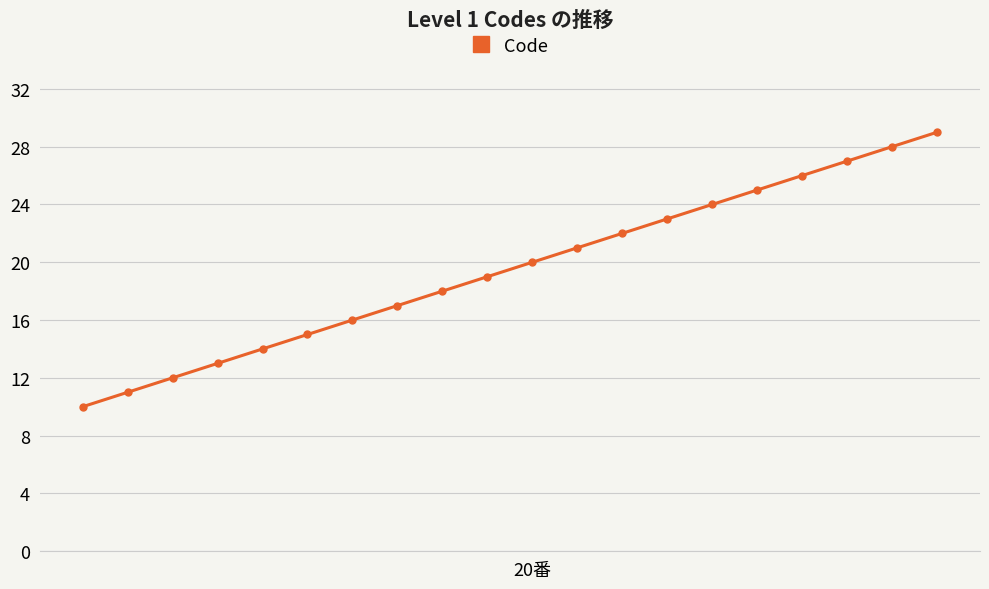

True or false: the data has more than 2 interior local peaks.

False